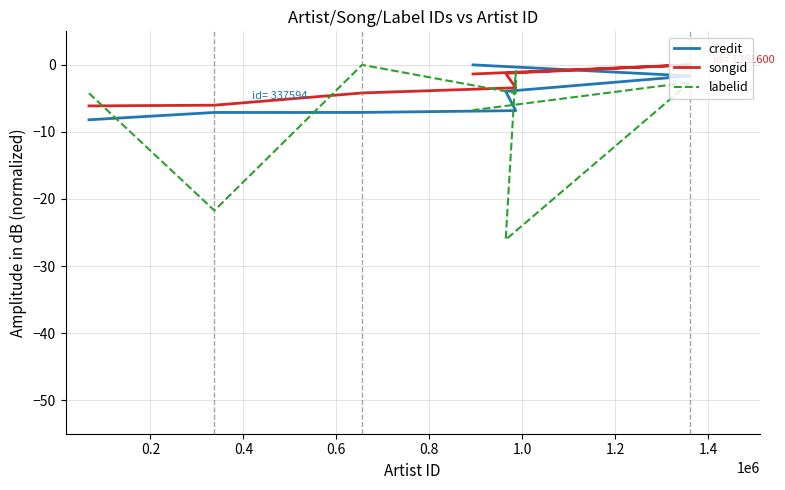

True or false: labelid has more than 1 interior local peaks.

True